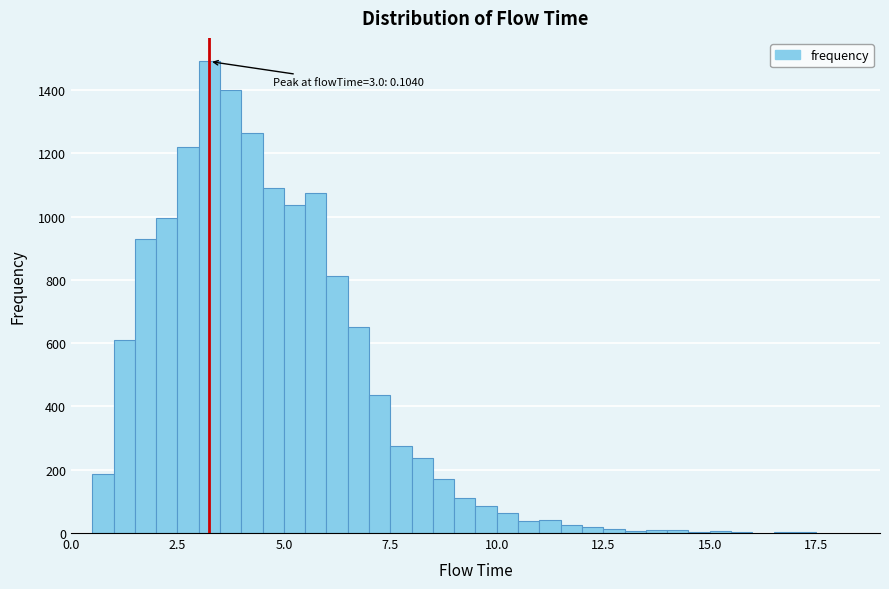

Read against the x-axis, roughly where is the centre of the tallest bar?

3.5